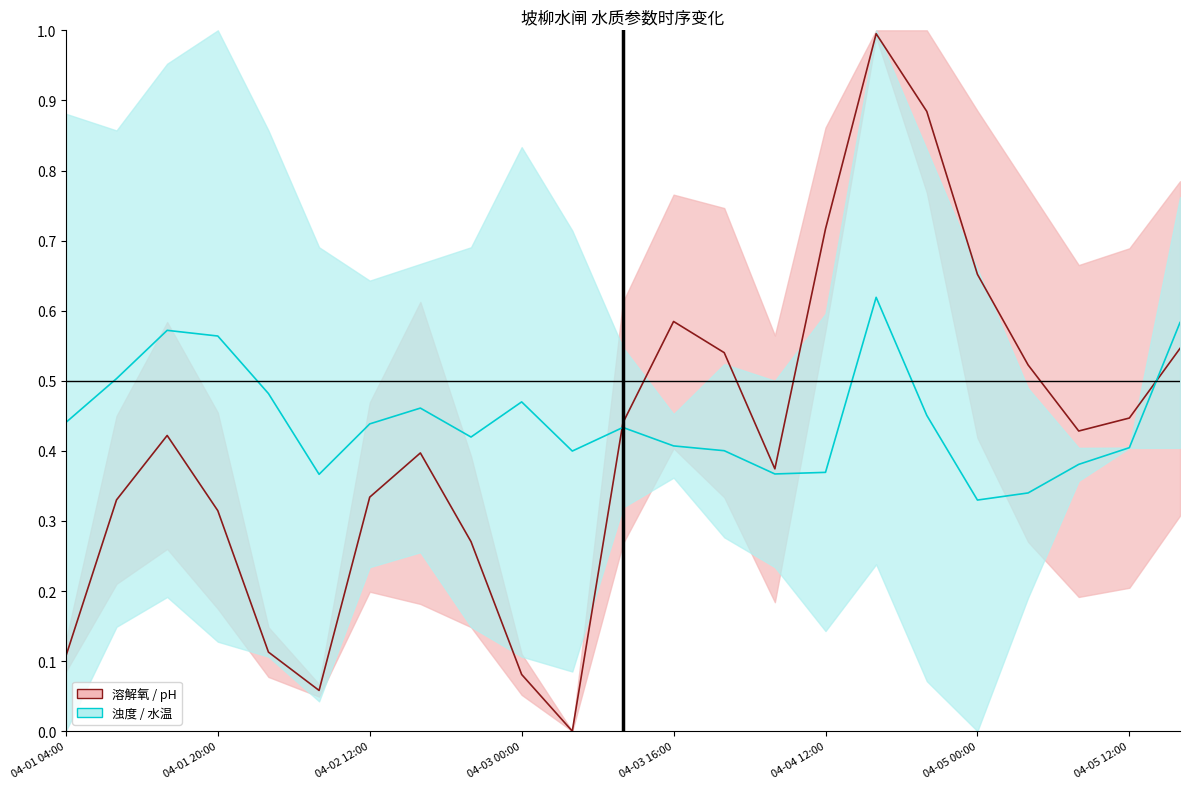

What is the difference between the maximum and minimum values in the 溶解氧 / pH series?

1.0